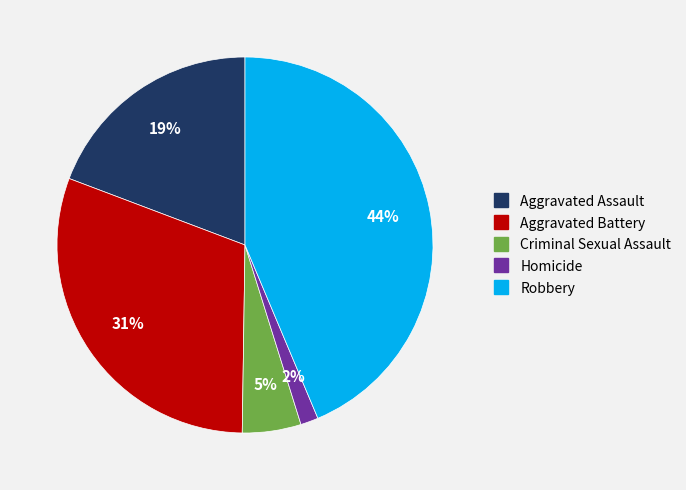

Does any single category account for the majority?

No